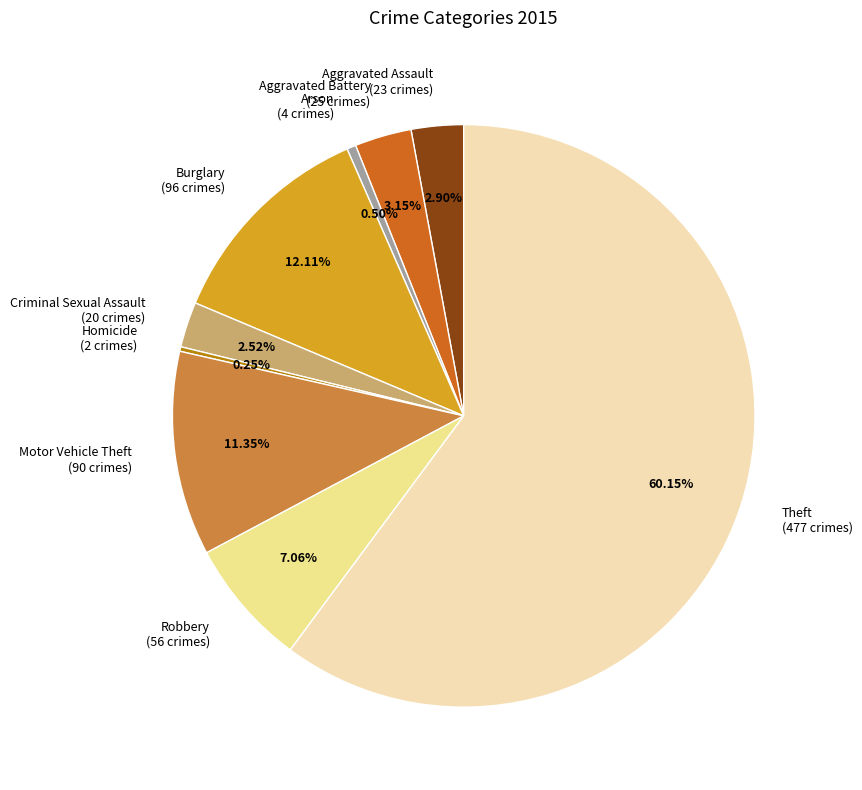

Is there a majority slice in this chart?

Yes